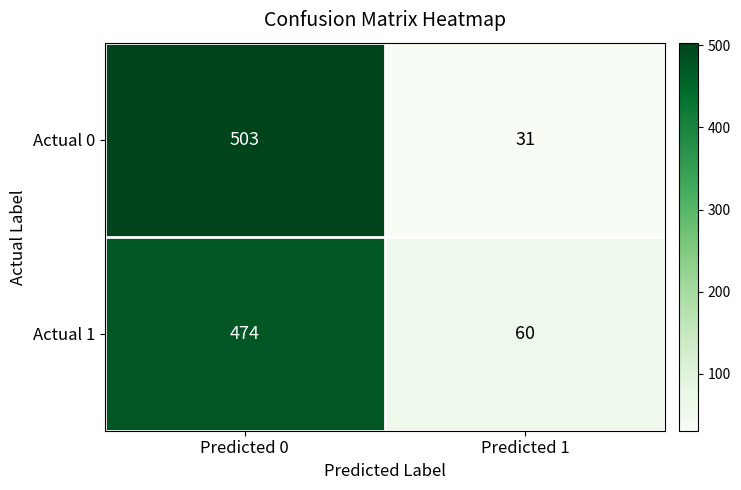

Which category has the highest value in the Actual 1 series?

Predicted 0